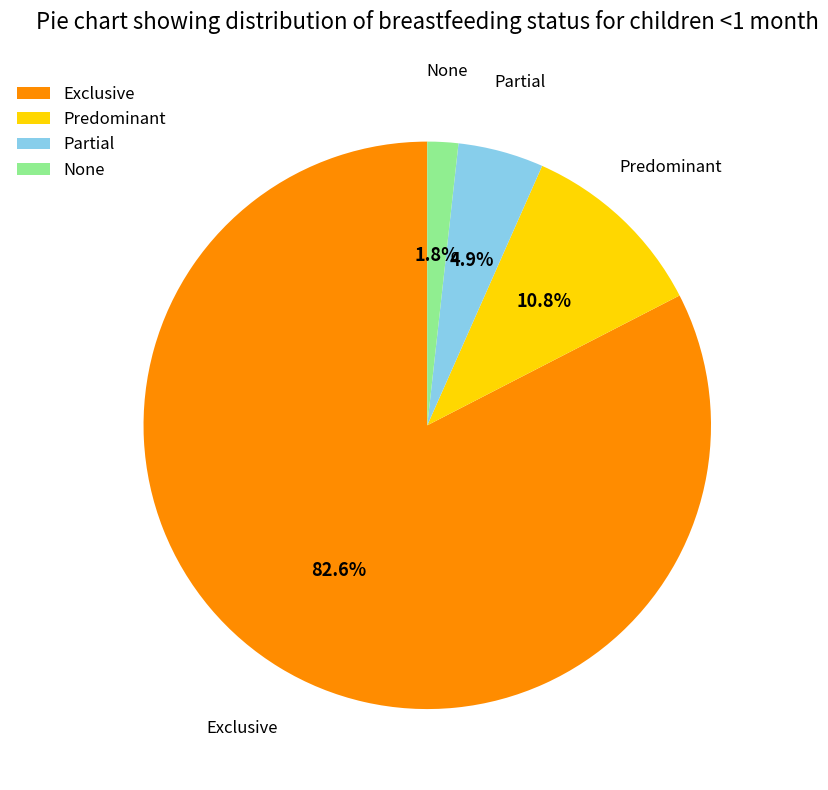

To the nearest percent, what is the difference between the None and Partial slice percentages?

3%